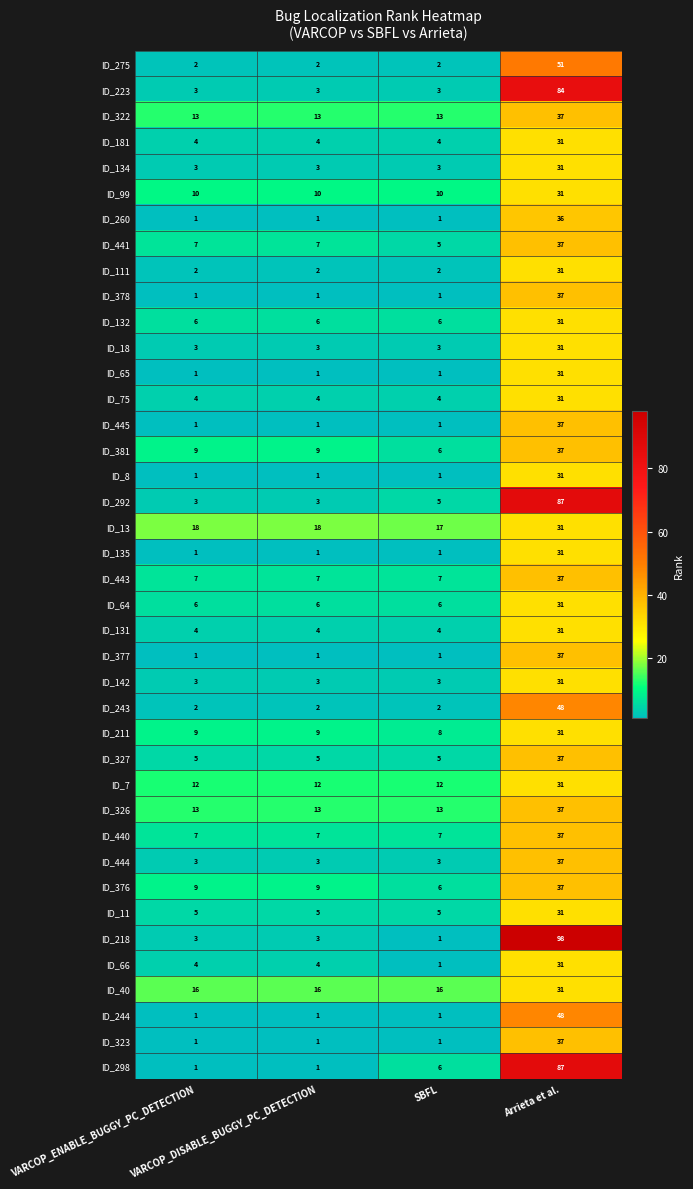

What is the lowest value of the ID_441 series?

5